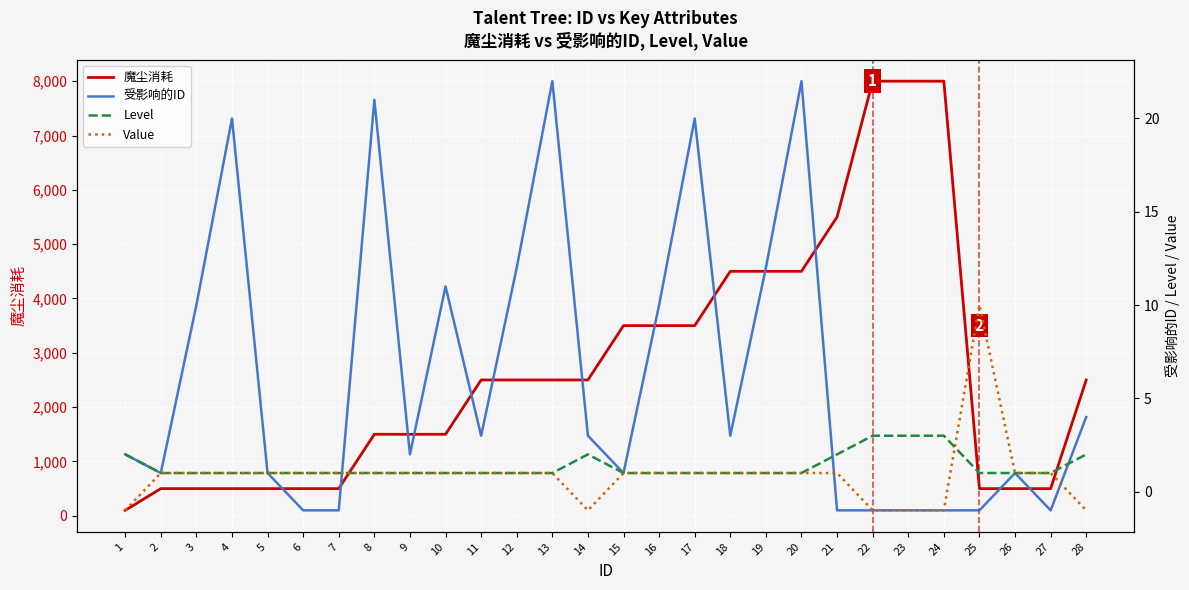

What is the value of the 魔尘消耗 point at the 7th from the left?

500